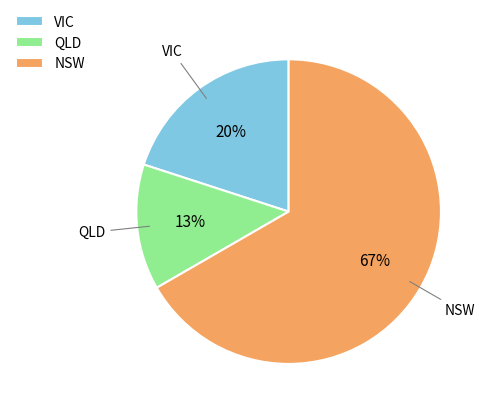

Do VIC and NSW together represent more than half of the pie?

Yes